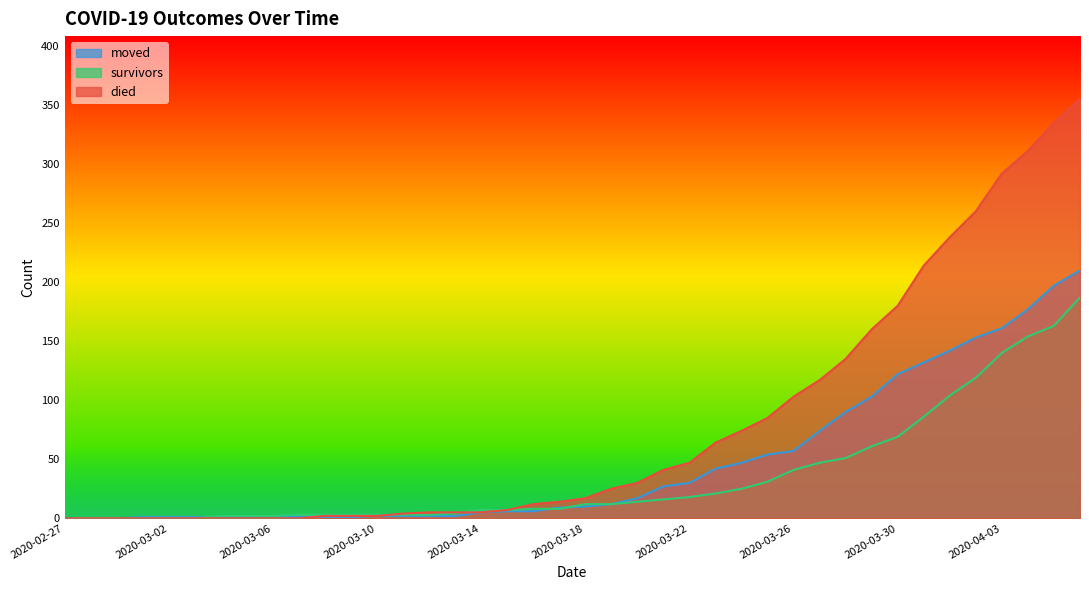

The survivors series shows 25 at 2020-03-24. True or false?

True